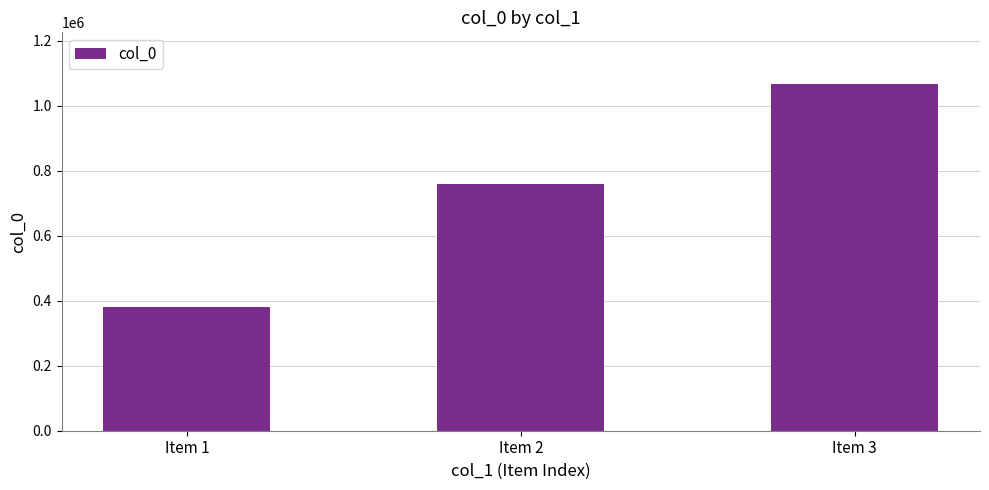

Rank the categories by value from highest to lowest.

Item 3, Item 2, Item 1